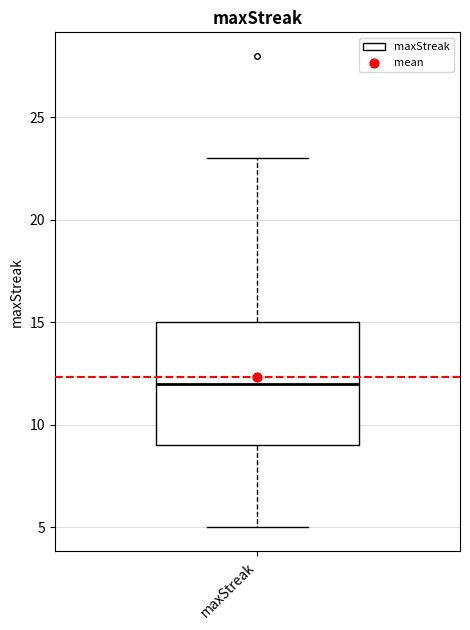

Read this box plot against the y-axis: the position of the median line, the range covered by the box, and the ends of both whiskers. The values are not printed on the chart, so give them approximately, as read against the axis.

median 12, box 9 to 15, whiskers 5 to 23